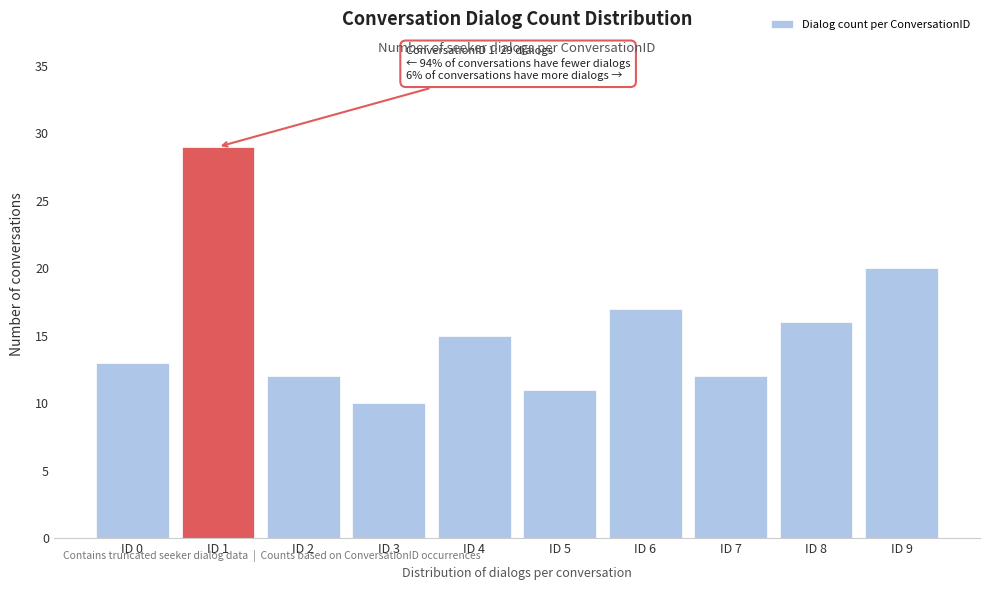

Reading right to left, transcribe all the data shown in this chart.

ID 9=20	ID 8=16	ID 7=12	ID 6=17	ID 5=11	ID 4=15	ID 3=10	ID 2=12	ID 1=29	ID 0=13